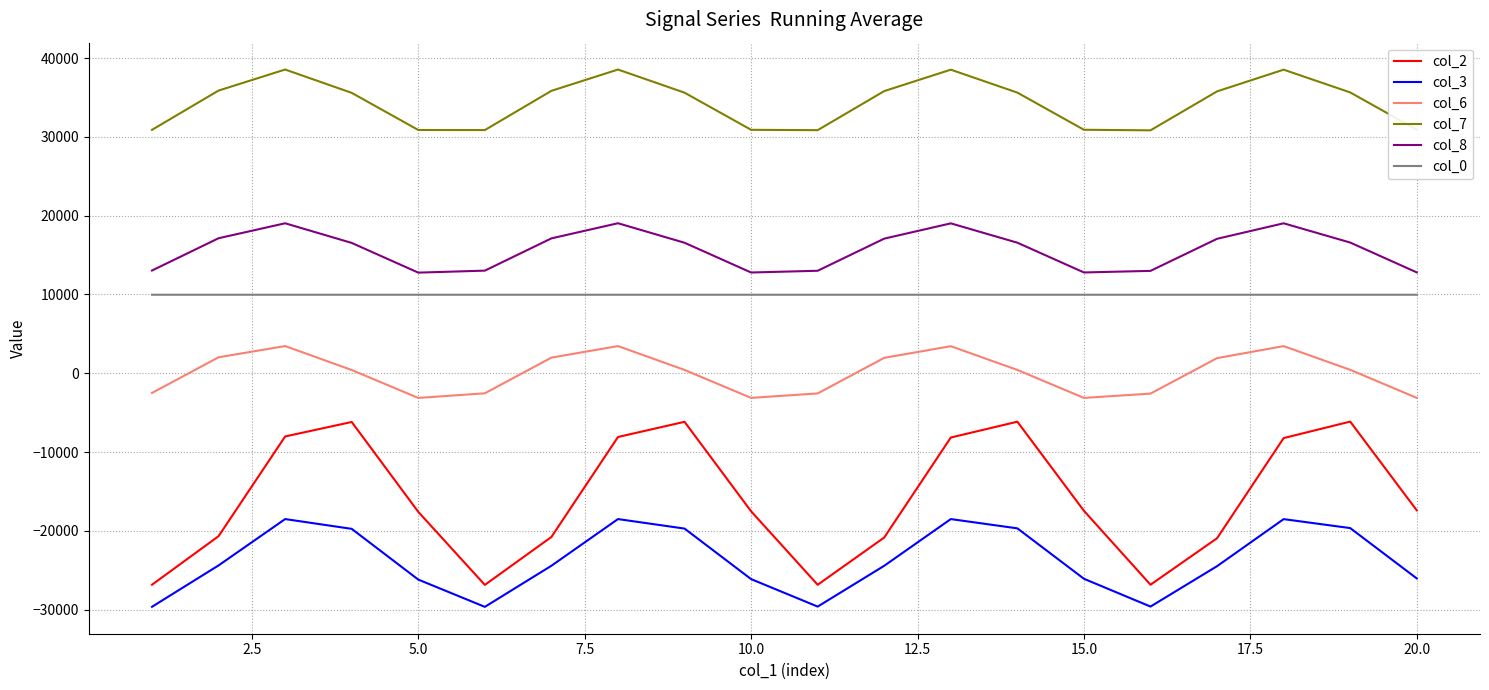

Which series has the largest total across all categories?

col_7